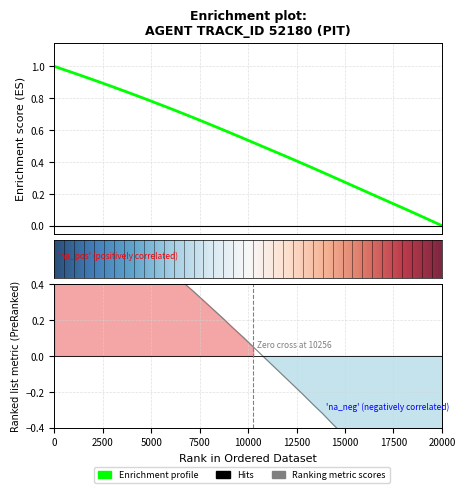

True or false: X and Y intersect in this chart.

False